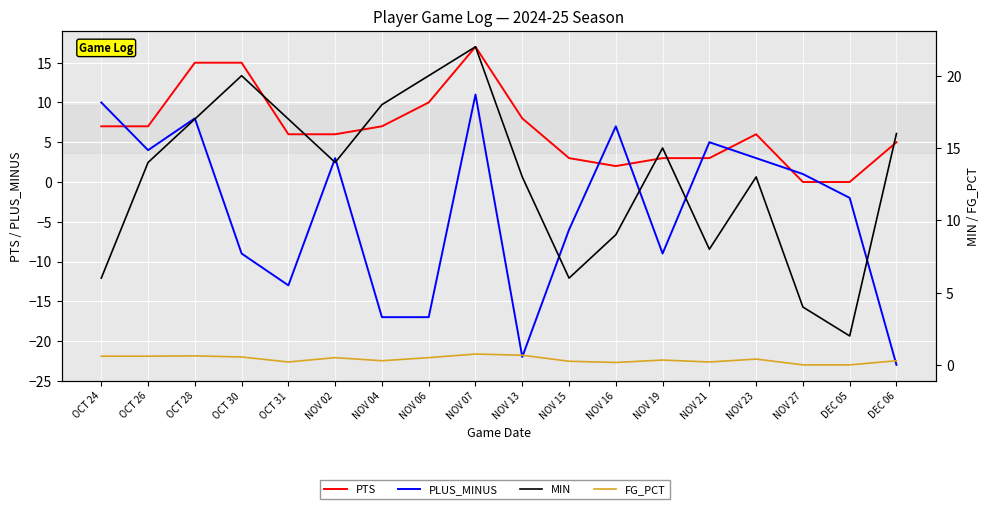

At which label does PLUS_MINUS first exceed 1?

OCT 24